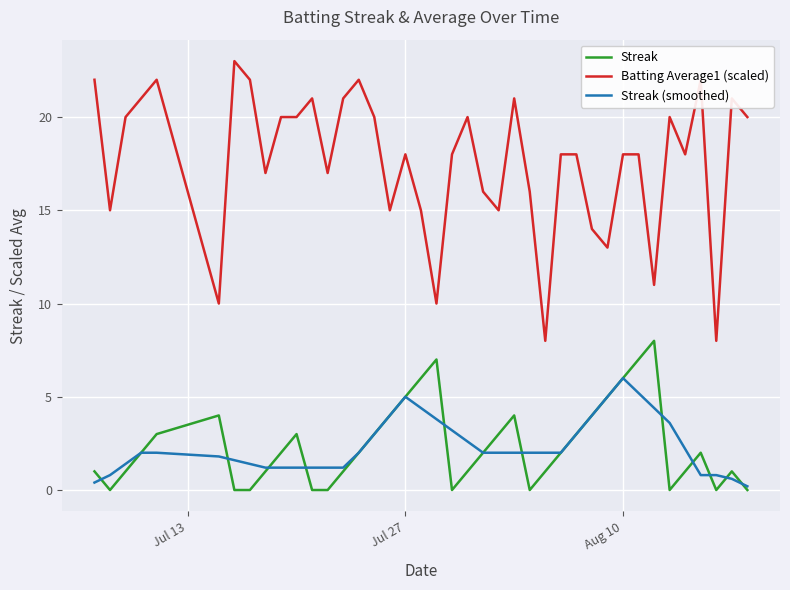

True or false: Batting Average1 (scaled) and Streak cross at least once.

False